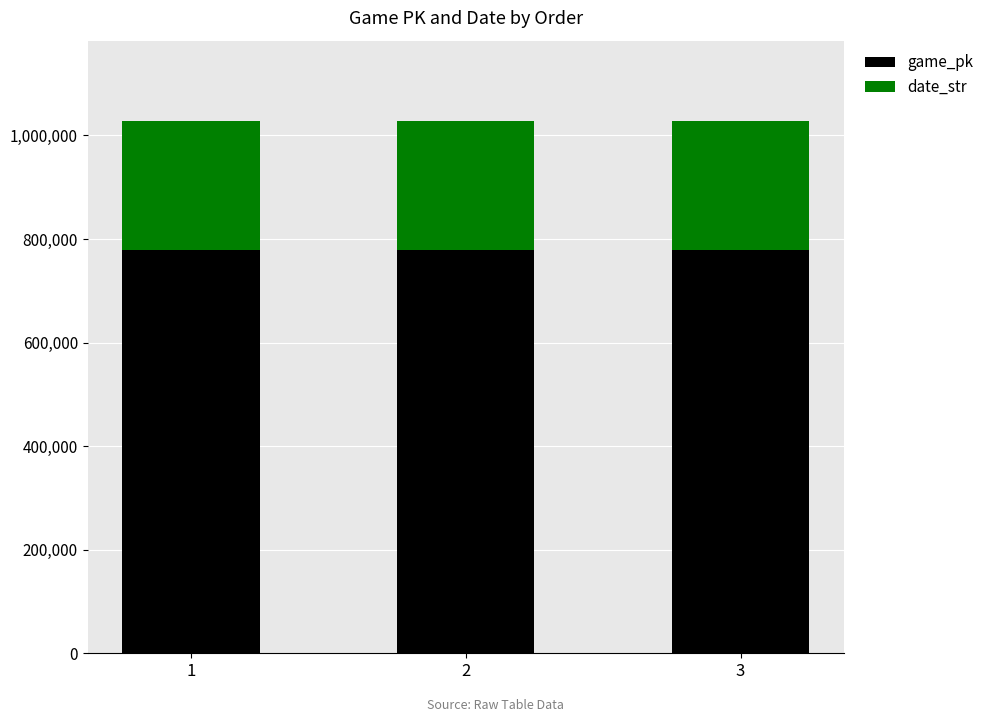

What is the sum of the game_pk values at 2 and 1?

1556502